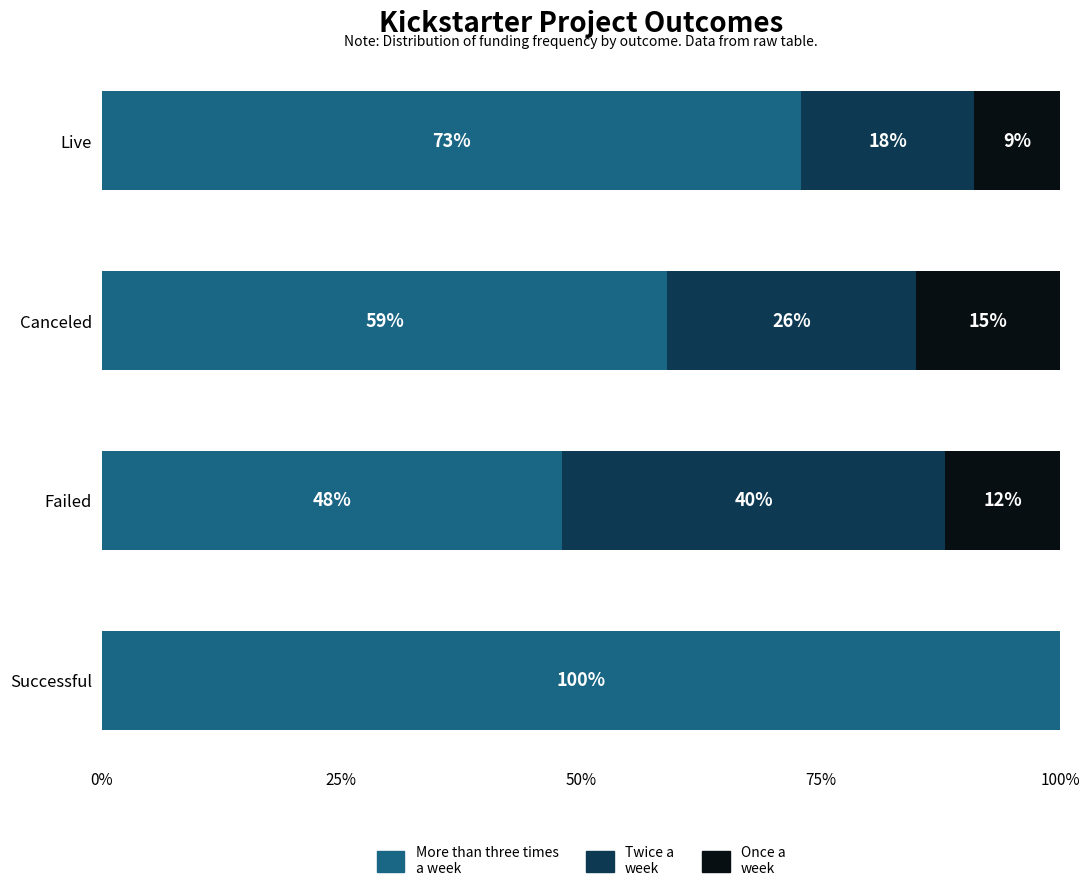

Count the More than three times a week values in the range 59 to 100.

3